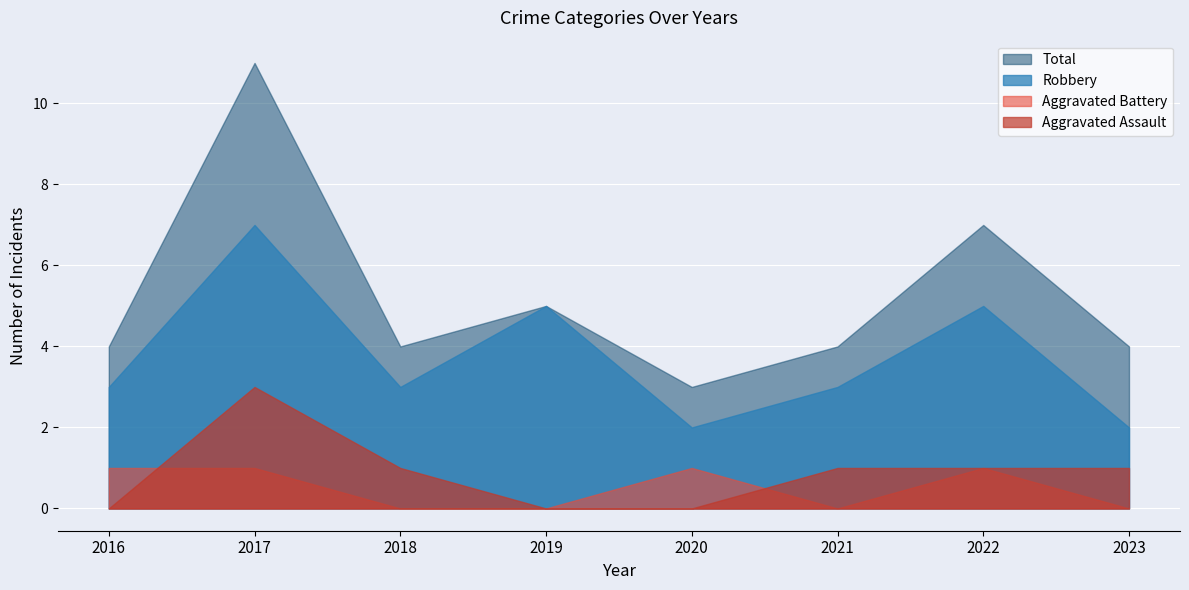

Is it true that Aggravated Battery equals 0 at 2022?

False